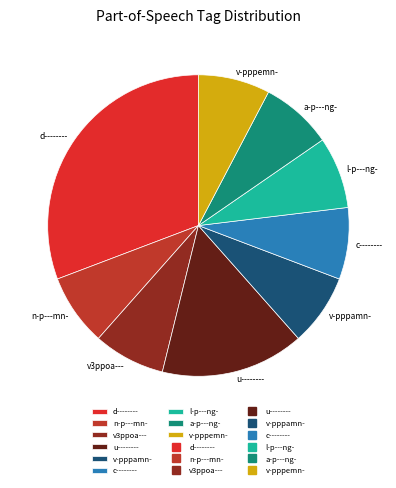

Is the sum of v3ppoa--- and a-p---ng- greater than half?

No